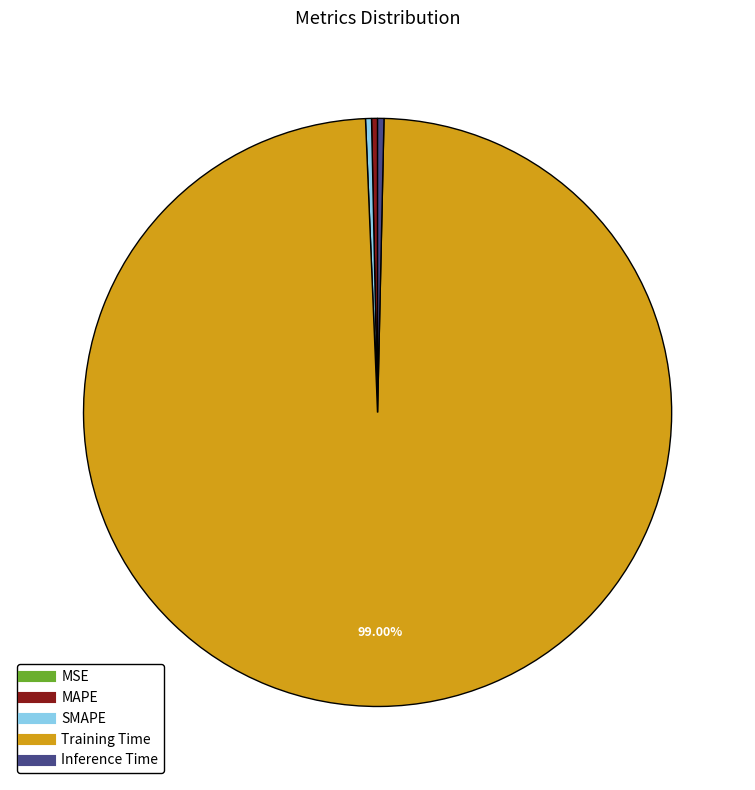

Is there a majority slice in this chart?

Yes